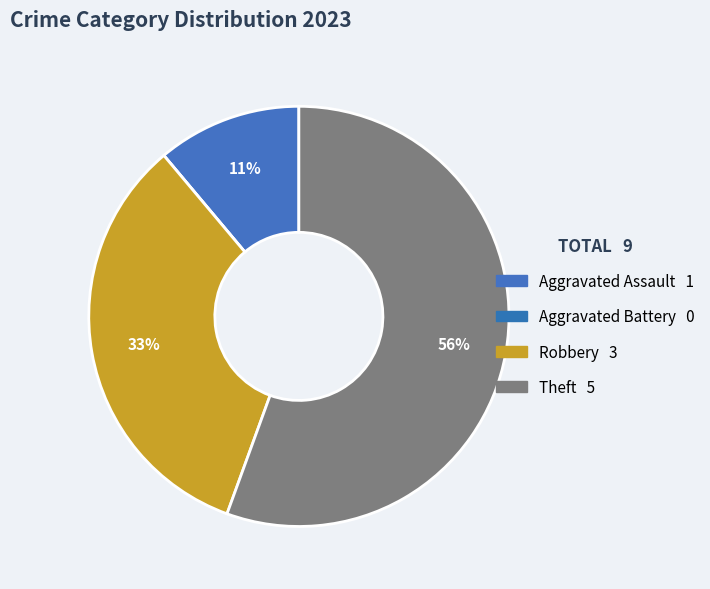

True or false: Aggravated Battery accounts for 6% of the total.

False